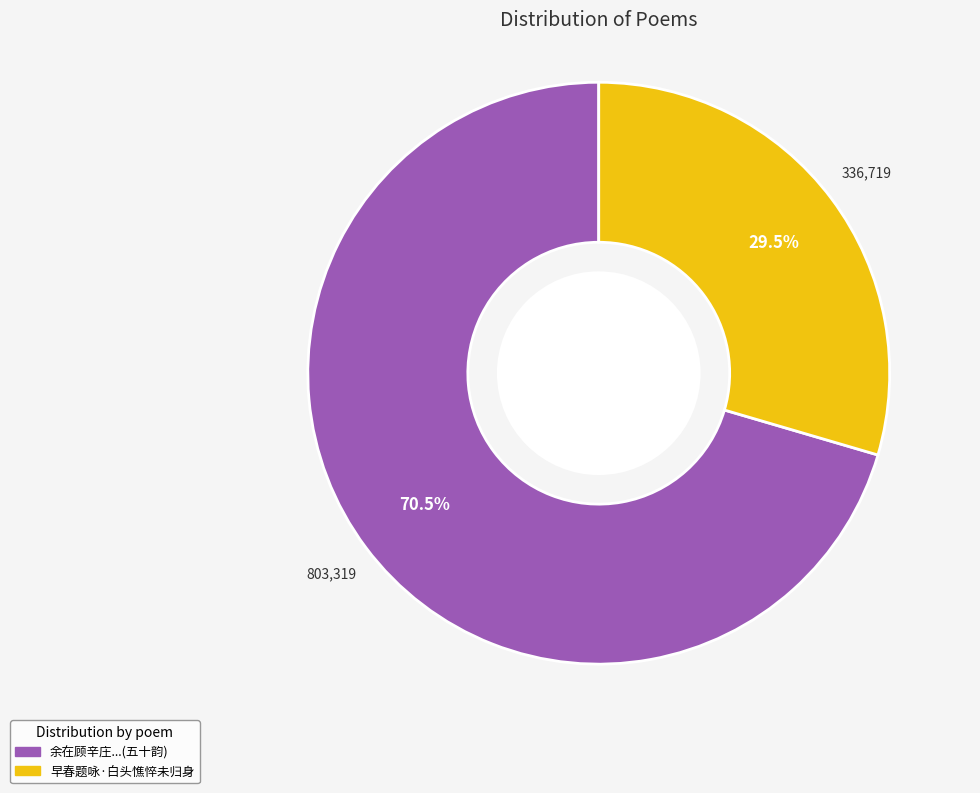

Does any single category account for the majority?

Yes